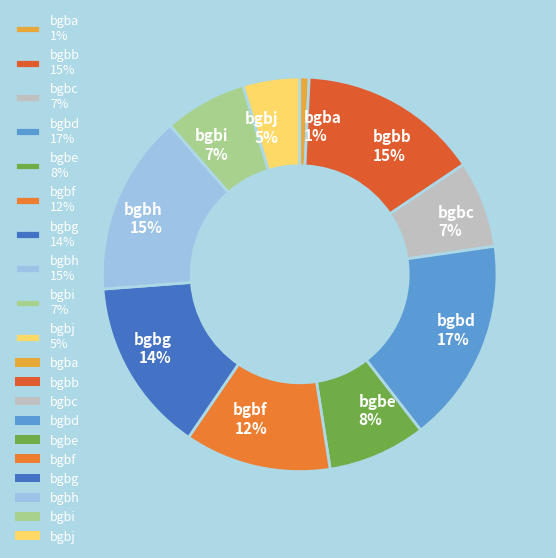

True or false: bgbg accounts for 29% of the total.

False